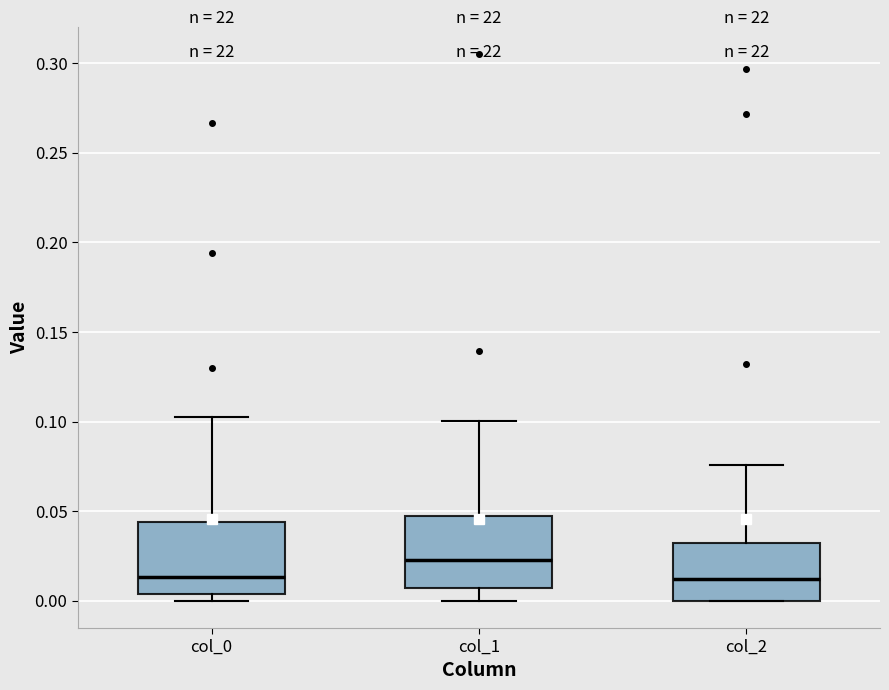

Reading left to right, transcribe this box plot: for each box, give where its median line is, the range the box spans, and where its two whiskers end, as read against the y-axis. The values are not printed on the chart, so give them approximately, as read against the axis.

col_0: median 0.015, box 0.005 to 0.045, whiskers 0.000 to 0.105
col_1: median 0.025, box 0.005 to 0.045, whiskers 0.000 to 0.100
col_2: median 0.010, box 0.000 to 0.030, whiskers 0.000 to 0.075